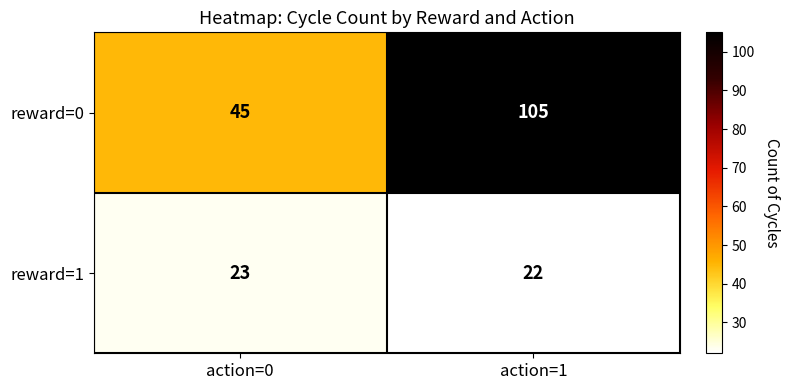

Which series changed the most between action=0 and action=1?

reward=0